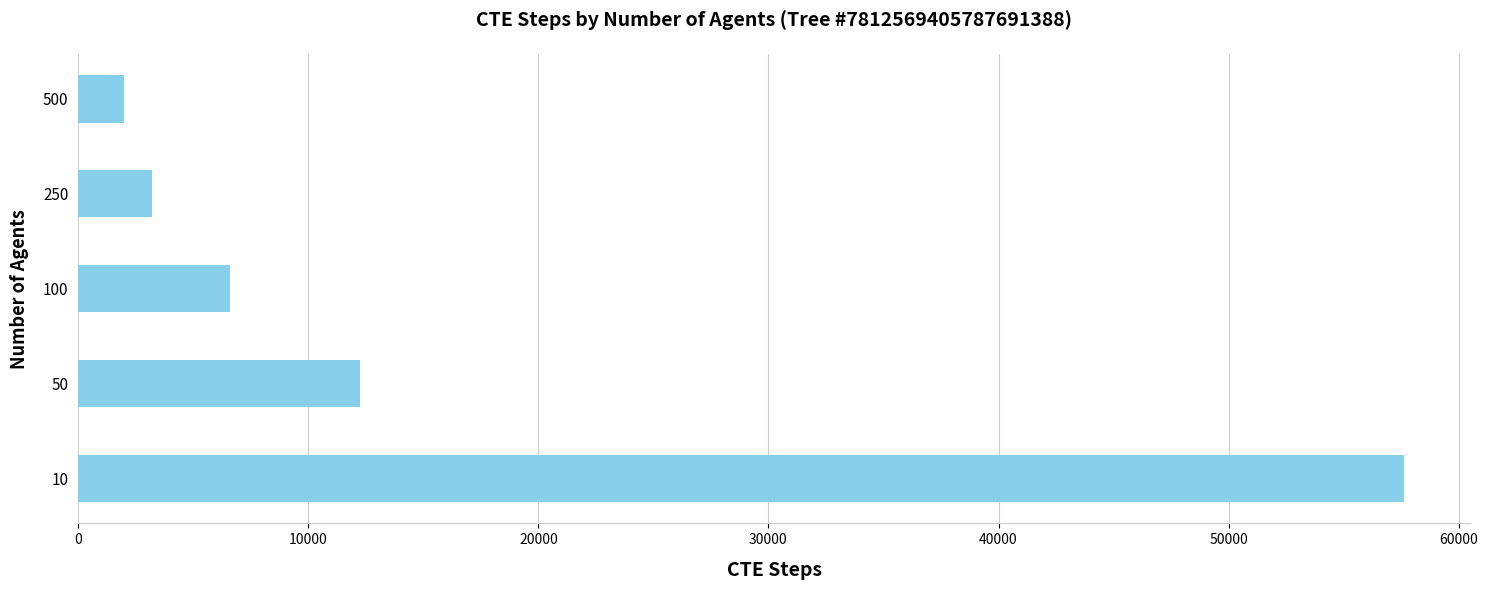

Which label corresponds to the smallest value in the chart?

500